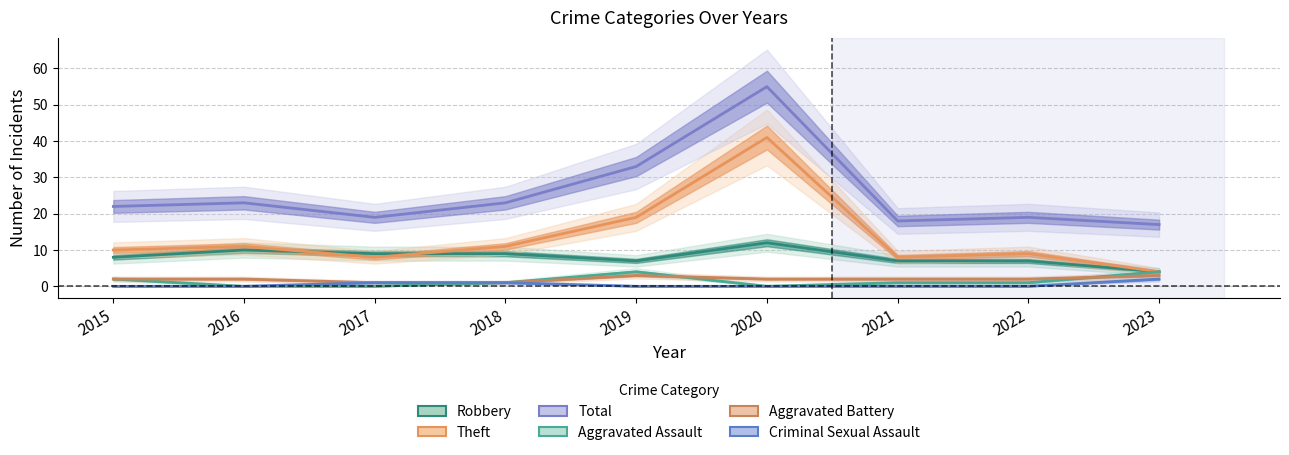

What is the maximum value for Robbery?

12